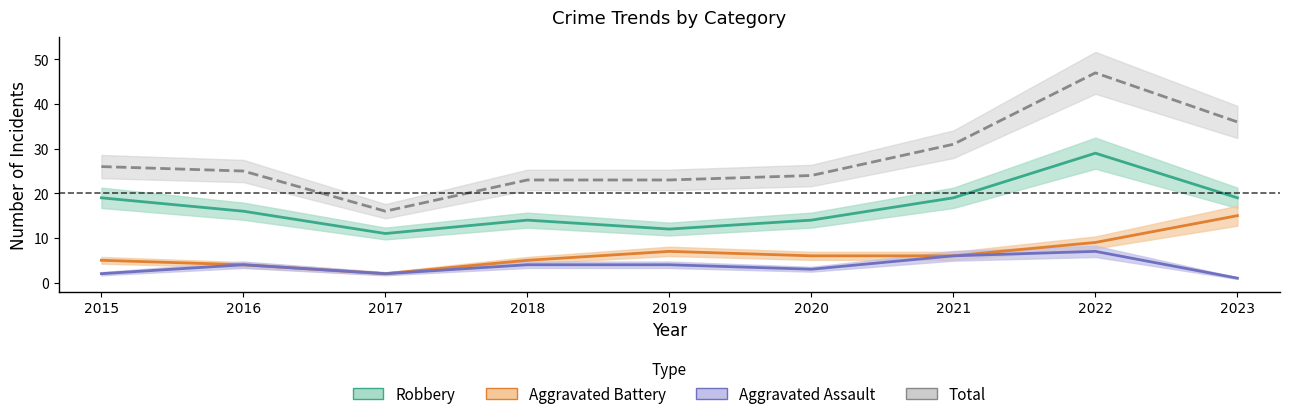

Does the chart have visible grid lines?

No